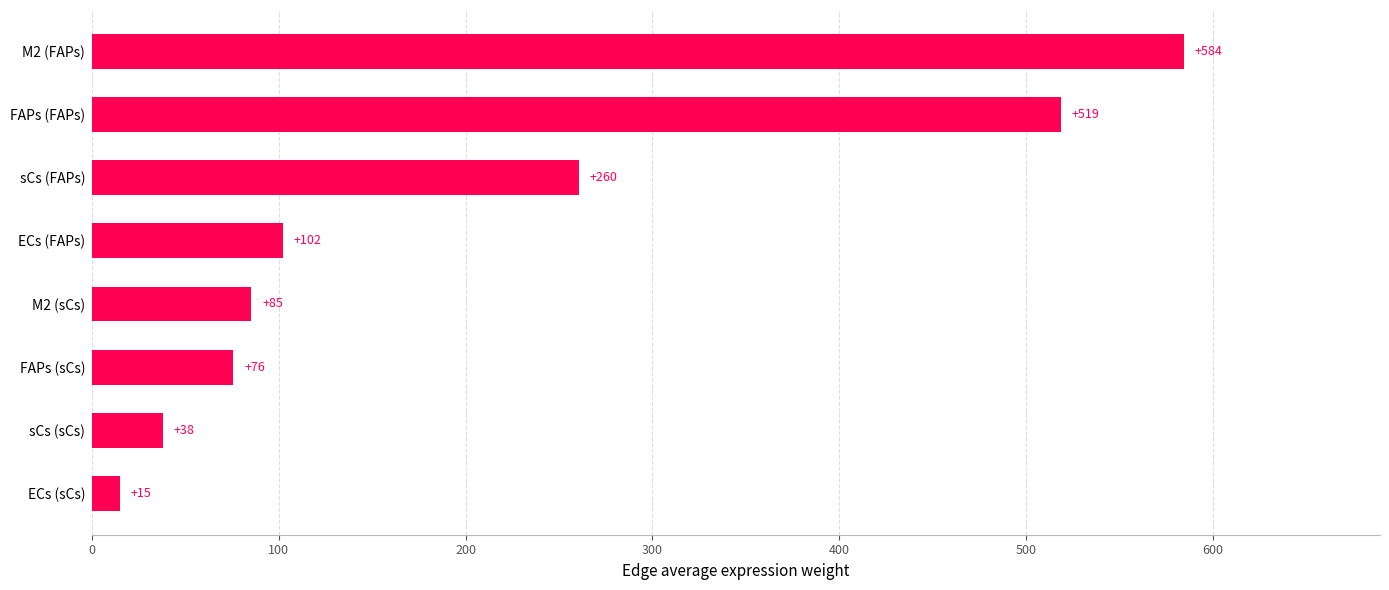

Between ECs (sCs) and sCs (FAPs), which is larger?

sCs (FAPs)